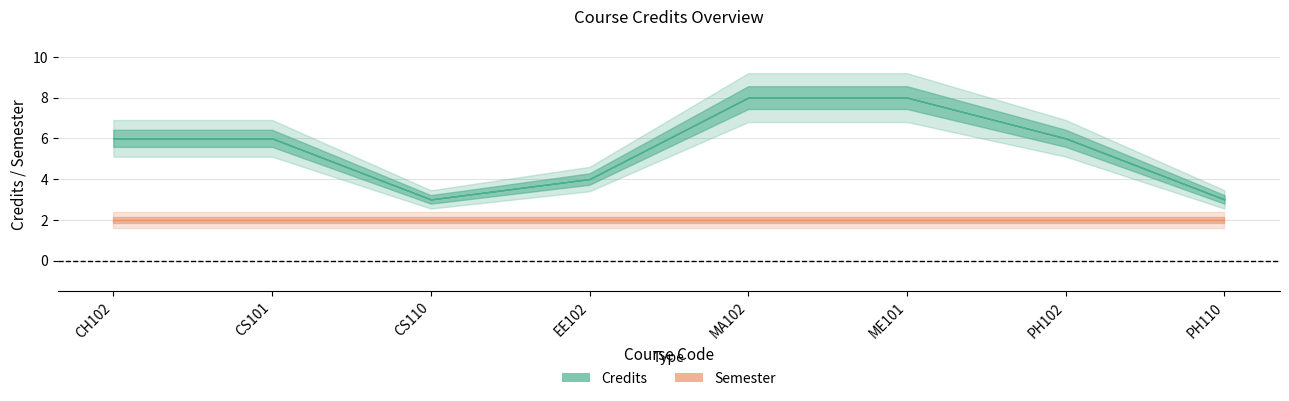

Is this an area chart (filled region under the line)?

No